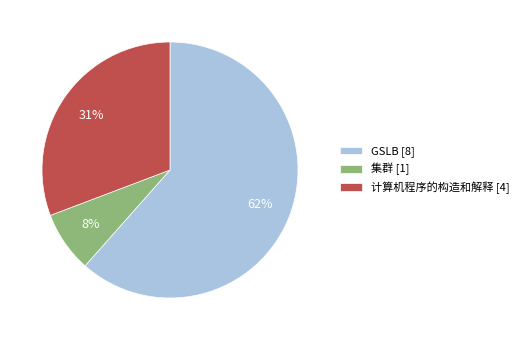

How many segments does this pie chart have?

3